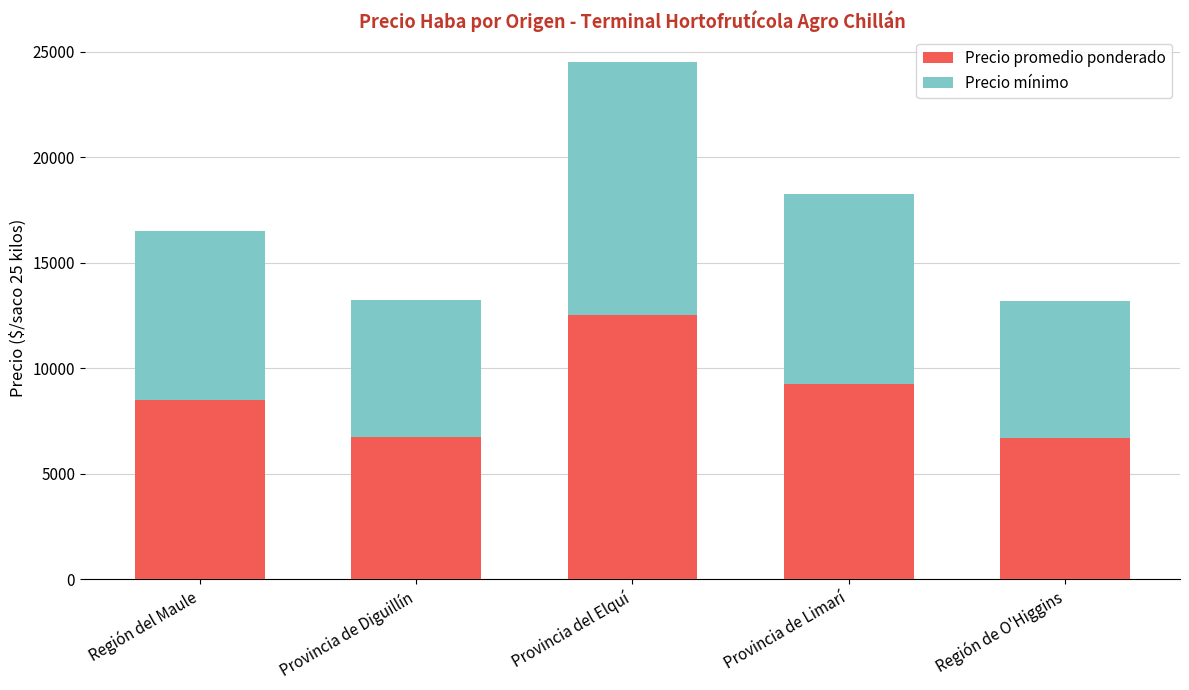

At which label is Precio promedio ponderado closest to 9594?

Provincia de Limarí